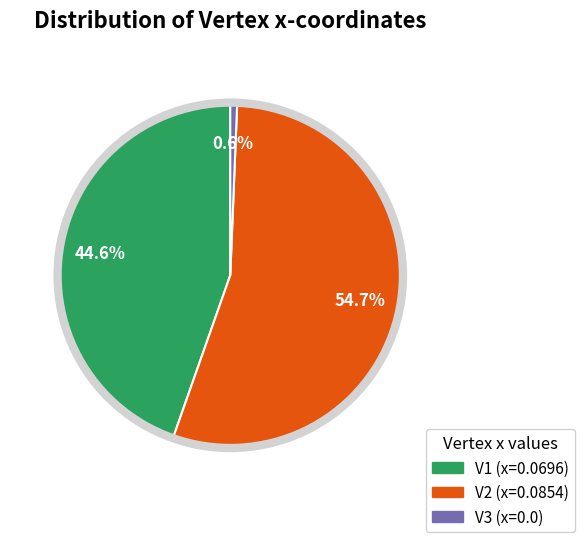

Which slice is the smallest?

V3